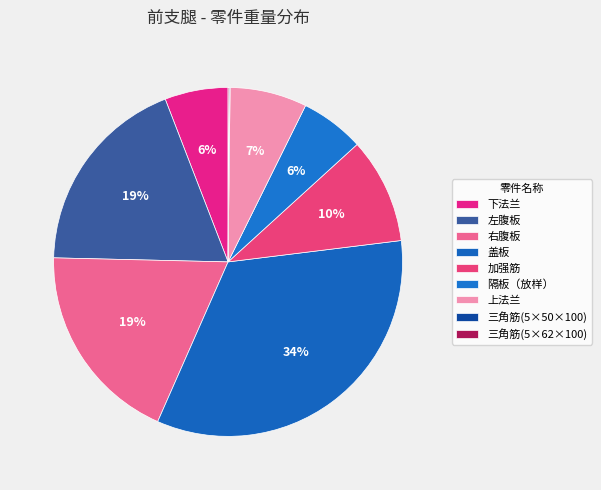

Rank the categories by value from highest to lowest.

盖板, 左腹板, 右腹板, 加强筋, 上法兰, 隔板（放样）, 下法兰, 三角筋(5×62×100), 三角筋(5×50×100)